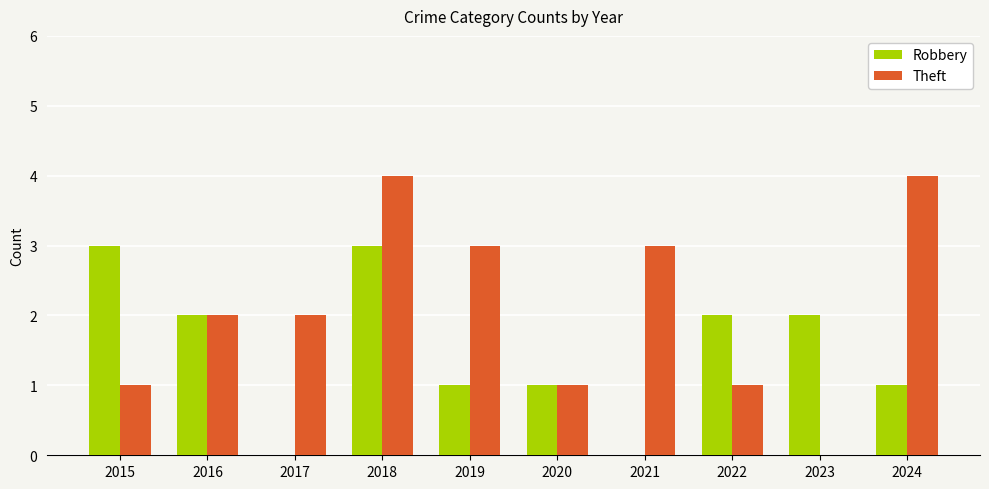

Is it true that Robbery equals 0 at 2021?

True